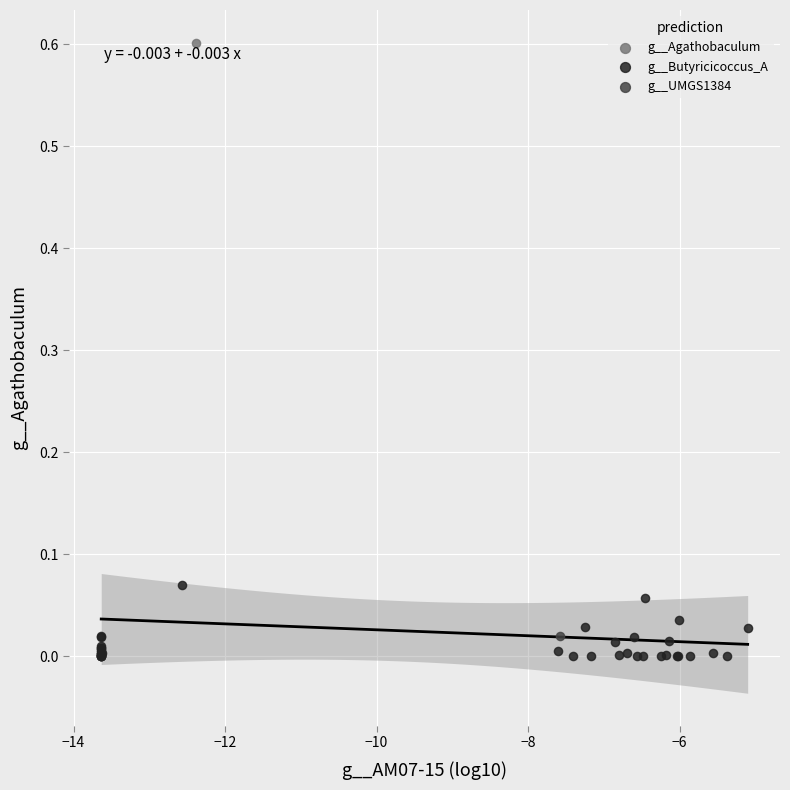

What are all the series names shown in the legend?

g__Agathobaculum, g__Butyricicoccus_A, g__UMGS1384